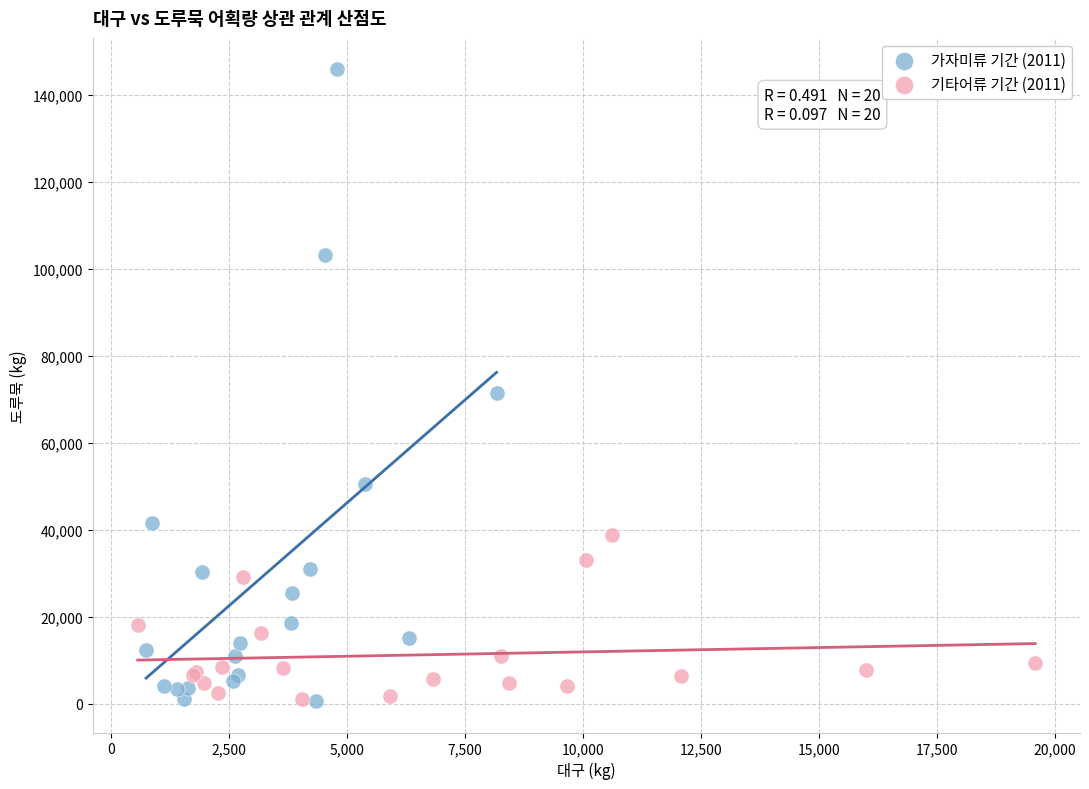

Which series has the widest spread of Y values?

가자미류 기간 (2011)